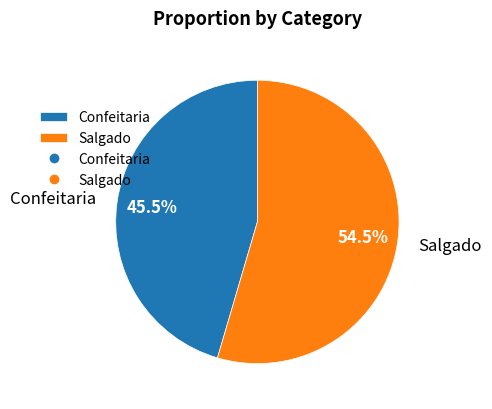

Does any single category account for the majority?

Yes